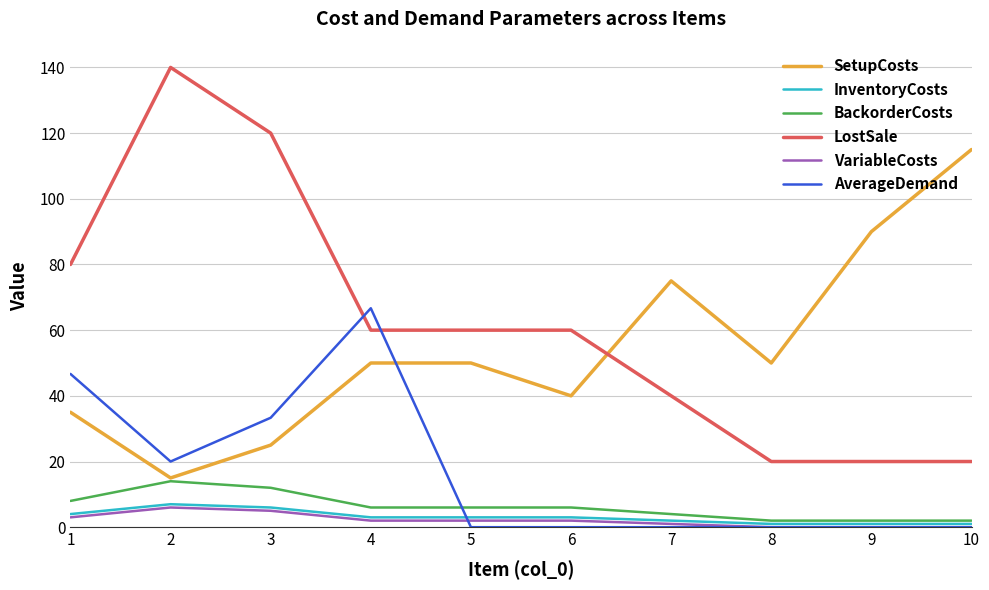

The BackorderCosts series shows 2.0 at 8. True or false?

True